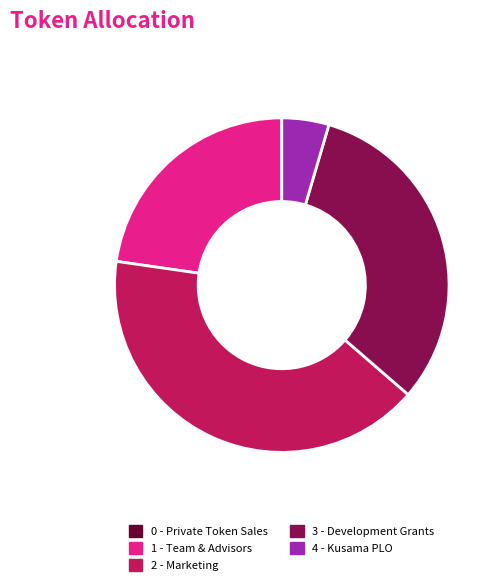

Does 1 - Team & Advisors represent more than half of the total?

No